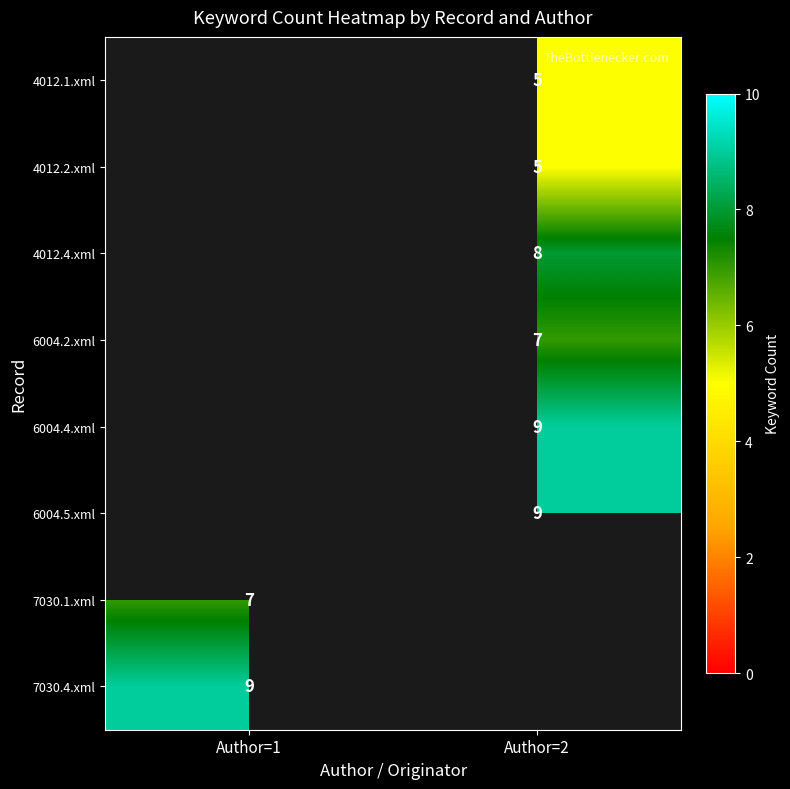

The value of 6004.2.xml at Author=2 is 7. True or false?

True